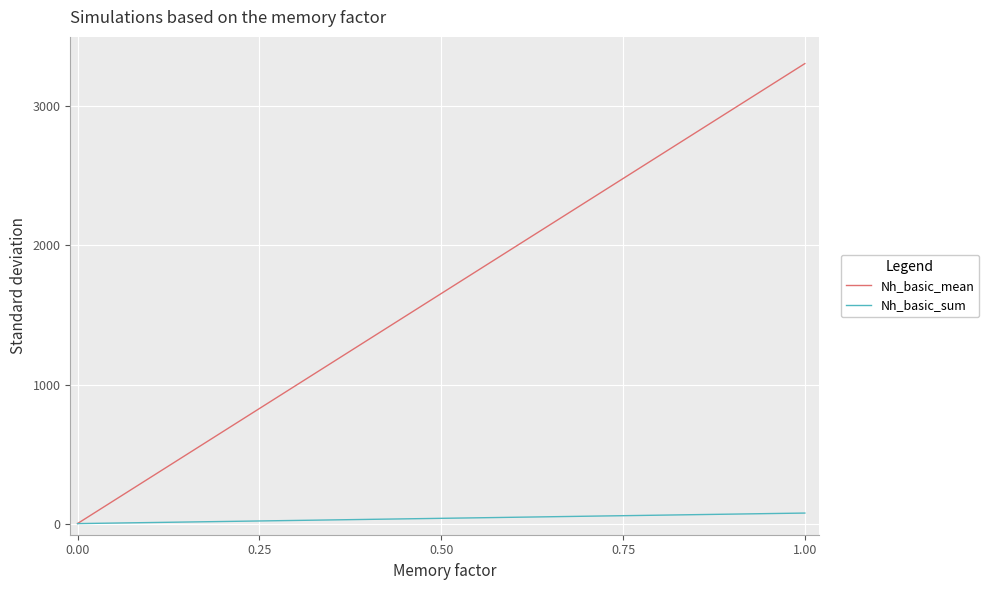

Rank the series by their average value, from lowest to highest.

Nh_basic_sum, Nh_basic_mean